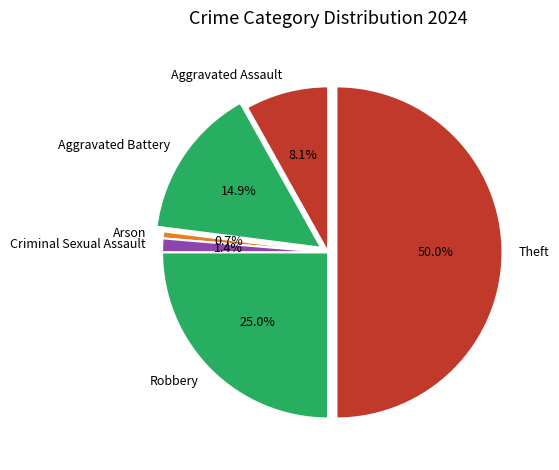

Between Aggravated Assault and Theft, which is larger?

Theft